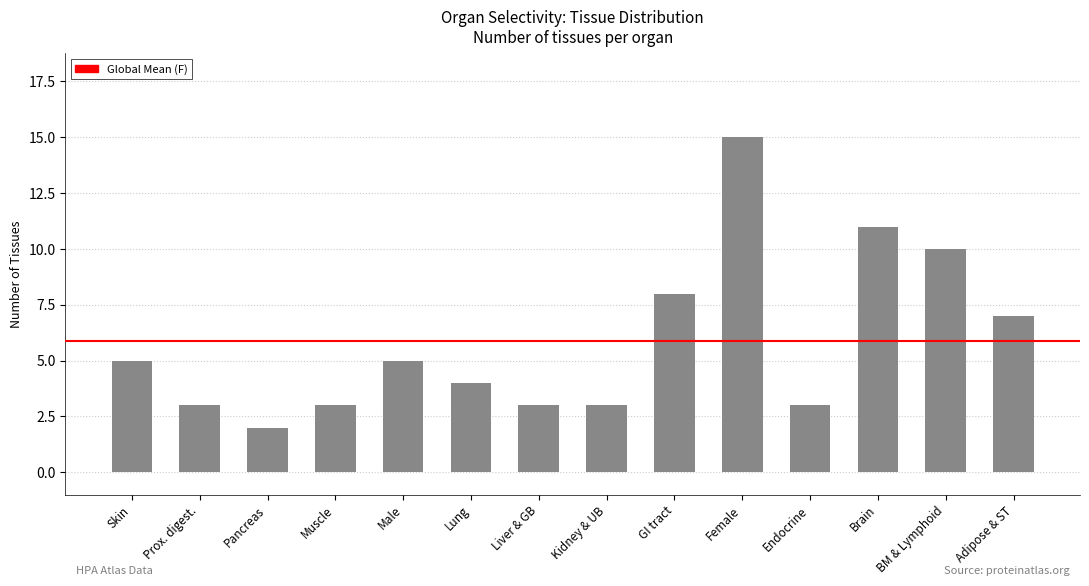

Are the bars horizontal?

No